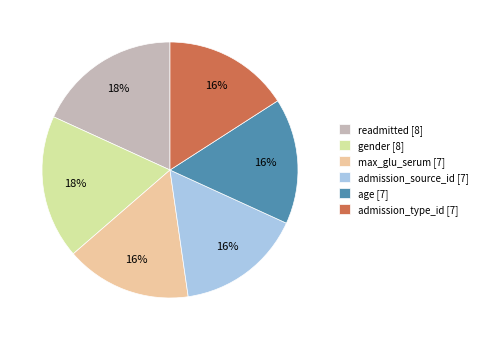

How many segments does this pie chart have?

6